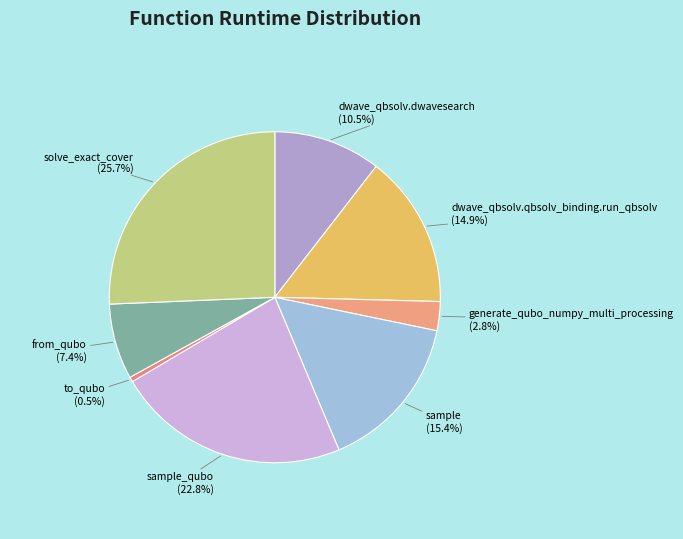

Which has a higher value, to_qubo or from_qubo?

from_qubo